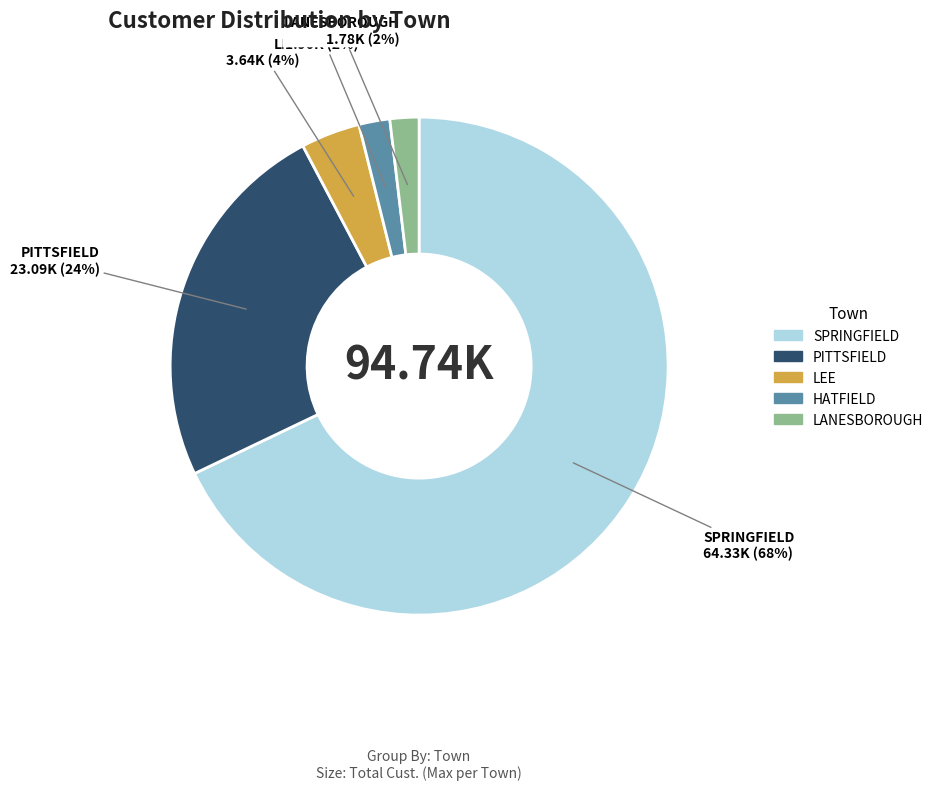

What percentage is the SPRINGFIELD slice, to the nearest percent?

68%